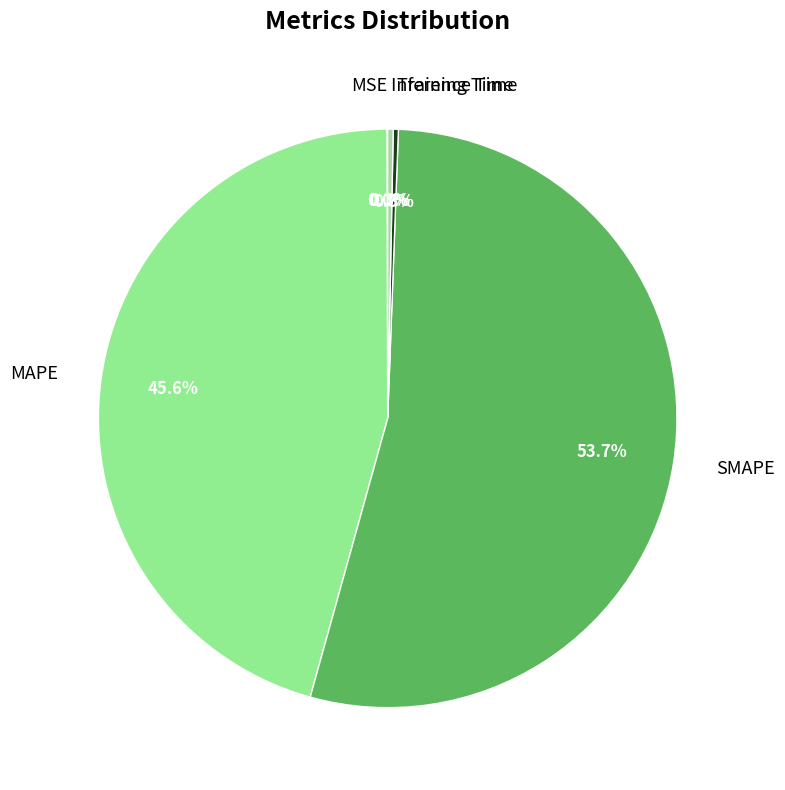

Which category has the biggest portion of the pie?

SMAPE